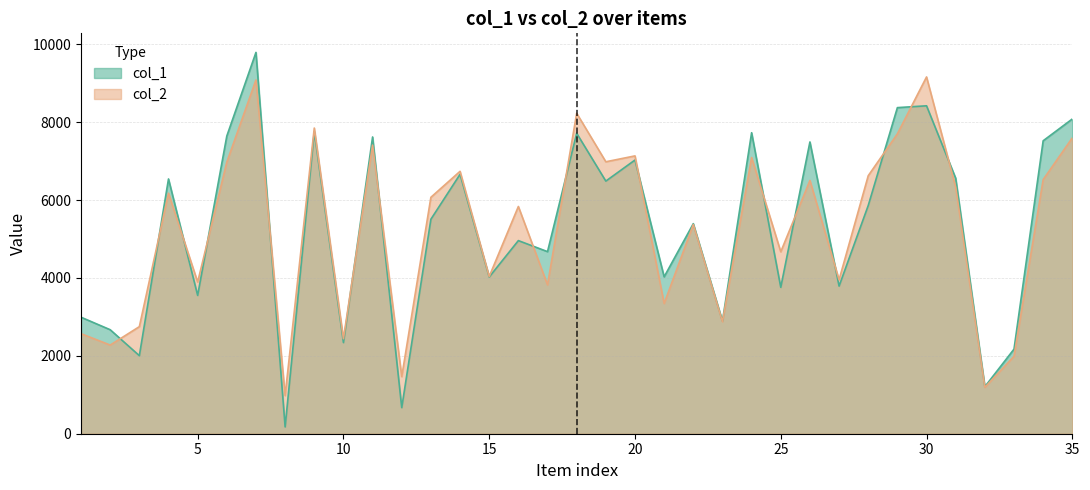

At how many categories does at least one series exceed 9316?

1